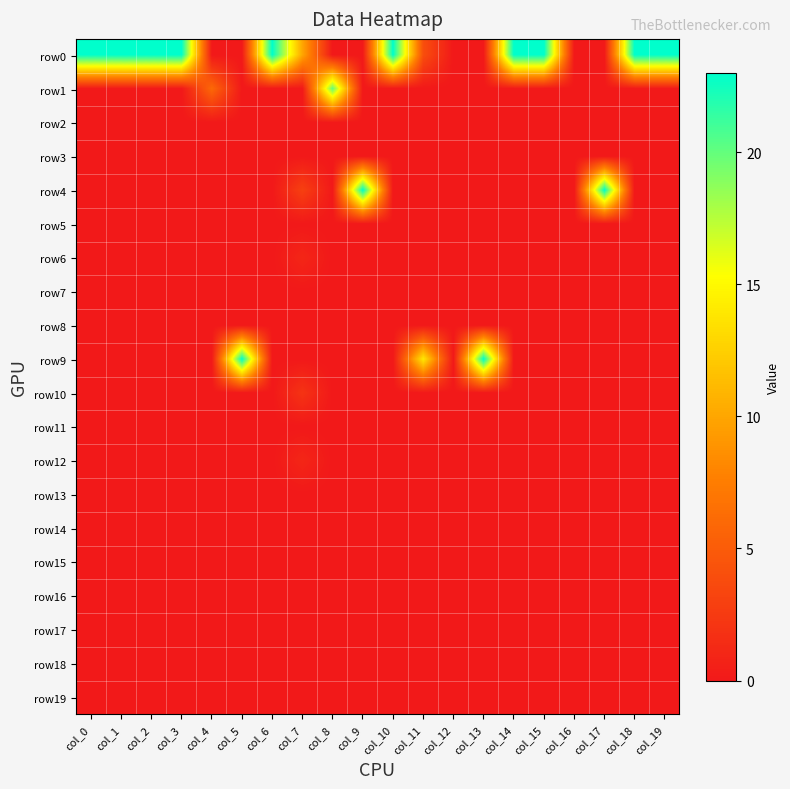

Reading left to right, what are all the values shown in this chart?

row0: col_0=23	col_1=23	col_2=23	col_3=23	col_4=0	col_5=0	col_6=23	col_7=10	col_8=0	col_9=0	col_10=23	col_11=4	col_12=0	col_13=0	col_14=23	col_15=23	col_16=0	col_17=0	col_18=23	col_19=23
row1: col_0=0	col_1=0	col_2=0	col_3=0	col_4=6	col_5=0	col_6=0	col_7=0	col_8=20	col_9=0	col_10=0	col_11=0	col_12=0	col_13=0	col_14=0	col_15=0	col_16=0	col_17=0	col_18=0	col_19=0
row2: col_0=0	col_1=0	col_2=0	col_3=0	col_4=0	col_5=0	col_6=0	col_7=0	col_8=0	col_9=0	col_10=0	col_11=0	col_12=0	col_13=0	col_14=0	col_15=0	col_16=0	col_17=0	col_18=0	col_19=0
row3: col_0=0	col_1=0	col_2=0	col_3=0	col_4=0	col_5=0	col_6=0	col_7=0	col_8=0	col_9=0	col_10=0	col_11=0	col_12=0	col_13=0	col_14=0	col_15=0	col_16=0	col_17=0	col_18=0	col_19=0
row4: col_0=0	col_1=0	col_2=0	col_3=0	col_4=0	col_5=0	col_6=0	col_7=3	col_8=0	col_9=23	col_10=0	col_11=0	col_12=0	col_13=0	col_14=0	col_15=0	col_16=0	col_17=23	col_18=0	col_19=0
row5: col_0=0	col_1=0	col_2=0	col_3=0	col_4=0	col_5=0	col_6=0	col_7=0	col_8=0	col_9=0	col_10=0	col_11=0	col_12=0	col_13=0	col_14=0	col_15=0	col_16=0	col_17=0	col_18=0	col_19=0
row6: col_0=0	col_1=0	col_2=0	col_3=0	col_4=0	col_5=0	col_6=0	col_7=1	col_8=0	col_9=0	col_10=0	col_11=0	col_12=0	col_13=0	col_14=0	col_15=0	col_16=0	col_17=0	col_18=0	col_19=0
row7: col_0=0	col_1=0	col_2=0	col_3=0	col_4=0	col_5=0	col_6=0	col_7=0	col_8=0	col_9=0	col_10=0	col_11=0	col_12=0	col_13=0	col_14=0	col_15=0	col_16=0	col_17=0	col_18=0	col_19=0
row8: col_0=0	col_1=0	col_2=0	col_3=0	col_4=0	col_5=0	col_6=0	col_7=0	col_8=0	col_9=0	col_10=0	col_11=0	col_12=0	col_13=0	col_14=0	col_15=0	col_16=0	col_17=0	col_18=0	col_19=0
row9: col_0=0	col_1=0	col_2=0	col_3=0	col_4=0	col_5=23	col_6=0	col_7=0	col_8=0	col_9=0	col_10=0	col_11=14	col_12=0	col_13=23	col_14=0	col_15=0	col_16=0	col_17=0	col_18=0	col_19=0
row10: col_0=0	col_1=0	col_2=0	col_3=0	col_4=0	col_5=0	col_6=0	col_7=2	col_8=0	col_9=0	col_10=0	col_11=0	col_12=0	col_13=0	col_14=0	col_15=0	col_16=0	col_17=0	col_18=0	col_19=0
row11: col_0=0	col_1=0	col_2=0	col_3=0	col_4=0	col_5=0	col_6=0	col_7=0	col_8=0	col_9=0	col_10=0	col_11=0	col_12=0	col_13=0	col_14=0	col_15=0	col_16=0	col_17=0	col_18=0	col_19=0
row12: col_0=0	col_1=0	col_2=0	col_3=0	col_4=0	col_5=0	col_6=0	col_7=1	col_8=0	col_9=0	col_10=0	col_11=0	col_12=0	col_13=0	col_14=0	col_15=0	col_16=0	col_17=0	col_18=0	col_19=0
row13: col_0=0	col_1=0	col_2=0	col_3=0	col_4=0	col_5=0	col_6=0	col_7=0	col_8=0	col_9=0	col_10=0	col_11=0	col_12=0	col_13=0	col_14=0	col_15=0	col_16=0	col_17=0	col_18=0	col_19=0
row14: col_0=0	col_1=0	col_2=0	col_3=0	col_4=0	col_5=0	col_6=0	col_7=0	col_8=0	col_9=0	col_10=0	col_11=0	col_12=0	col_13=0	col_14=0	col_15=0	col_16=0	col_17=0	col_18=0	col_19=0
row15: col_0=0	col_1=0	col_2=0	col_3=0	col_4=0	col_5=0	col_6=0	col_7=0	col_8=0	col_9=0	col_10=0	col_11=0	col_12=0	col_13=0	col_14=0	col_15=0	col_16=0	col_17=0	col_18=0	col_19=0
row16: col_0=0	col_1=0	col_2=0	col_3=0	col_4=0	col_5=0	col_6=0	col_7=0	col_8=0	col_9=0	col_10=0	col_11=0	col_12=0	col_13=0	col_14=0	col_15=0	col_16=0	col_17=0	col_18=0	col_19=0
row17: col_0=0	col_1=0	col_2=0	col_3=0	col_4=0	col_5=0	col_6=0	col_7=0	col_8=0	col_9=0	col_10=0	col_11=0	col_12=0	col_13=0	col_14=0	col_15=0	col_16=0	col_17=0	col_18=0	col_19=0
row18: col_0=0	col_1=0	col_2=0	col_3=0	col_4=0	col_5=0	col_6=0	col_7=0	col_8=0	col_9=0	col_10=0	col_11=0	col_12=0	col_13=0	col_14=0	col_15=0	col_16=0	col_17=0	col_18=0	col_19=0
row19: col_0=0	col_1=0	col_2=0	col_3=0	col_4=0	col_5=0	col_6=0	col_7=0	col_8=0	col_9=0	col_10=0	col_11=0	col_12=0	col_13=0	col_14=0	col_15=0	col_16=0	col_17=0	col_18=0	col_19=0